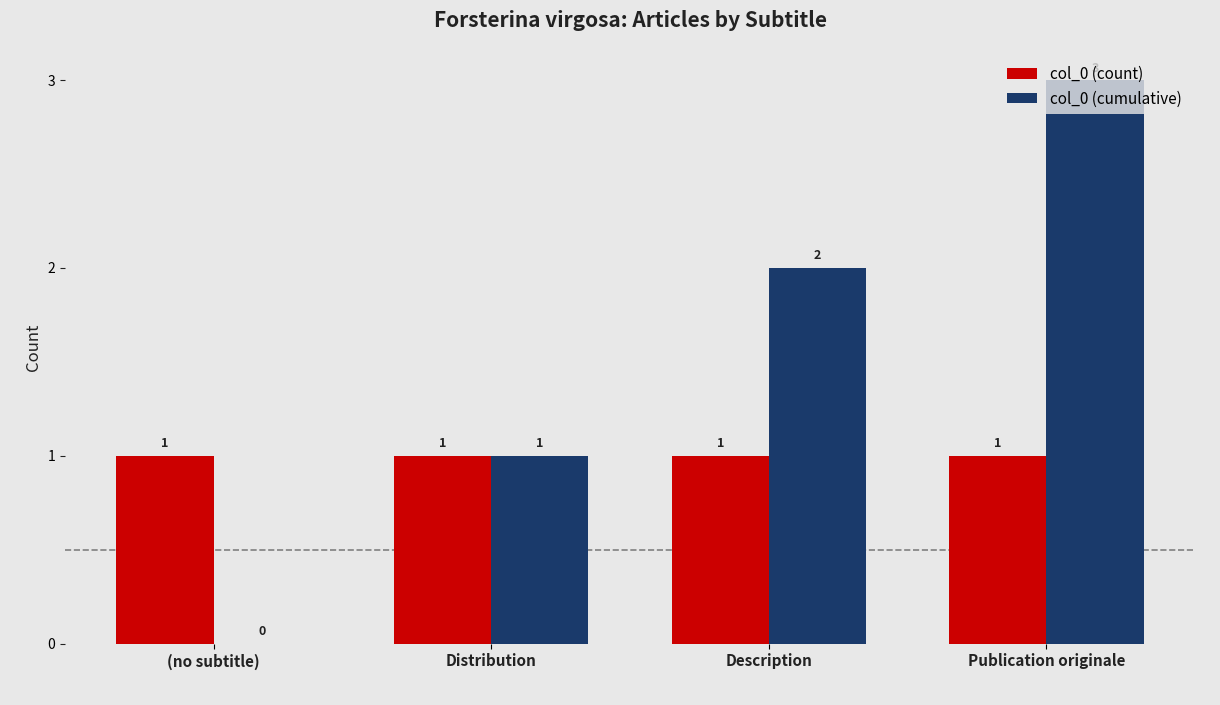

Reading right to left, extract all data points from this chart.

col_0 (count): 1	1	1	1
col_0 (cumulative): 3	2	1	0